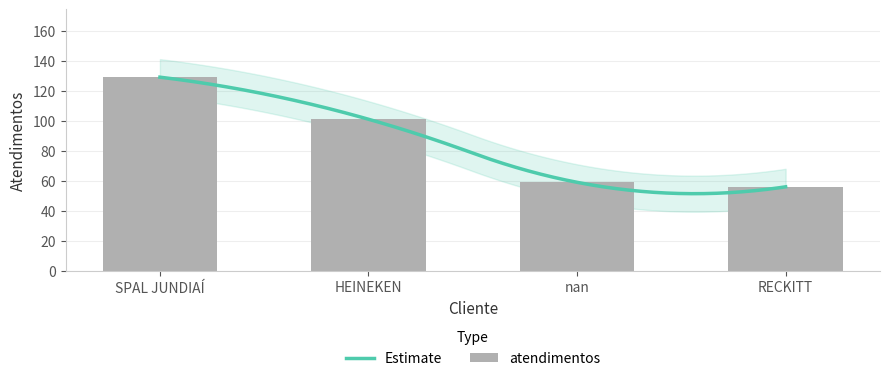

What is the sum of all values?

345